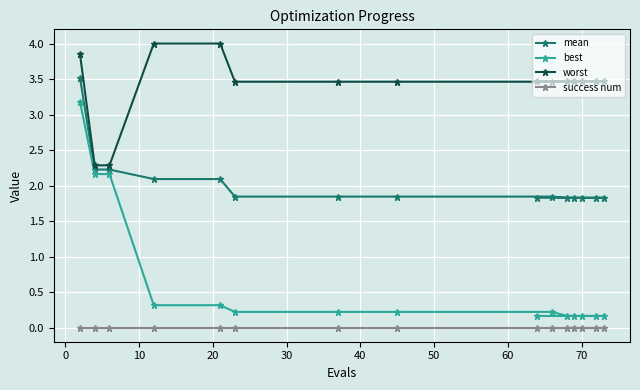

What is the maximum value for best?

3.2